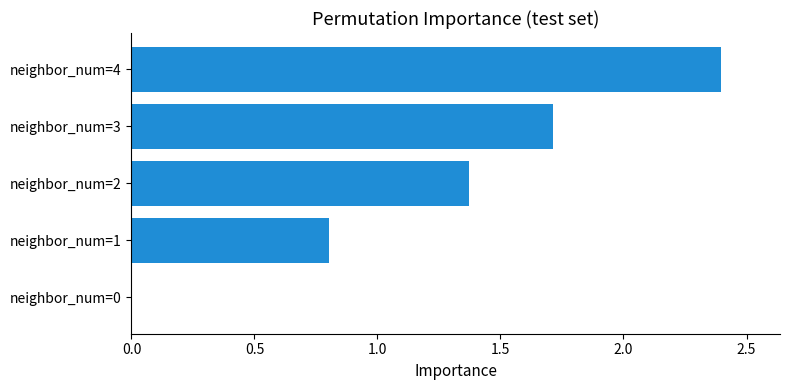

At which label is the value closest to 1?

neighbor_num=1